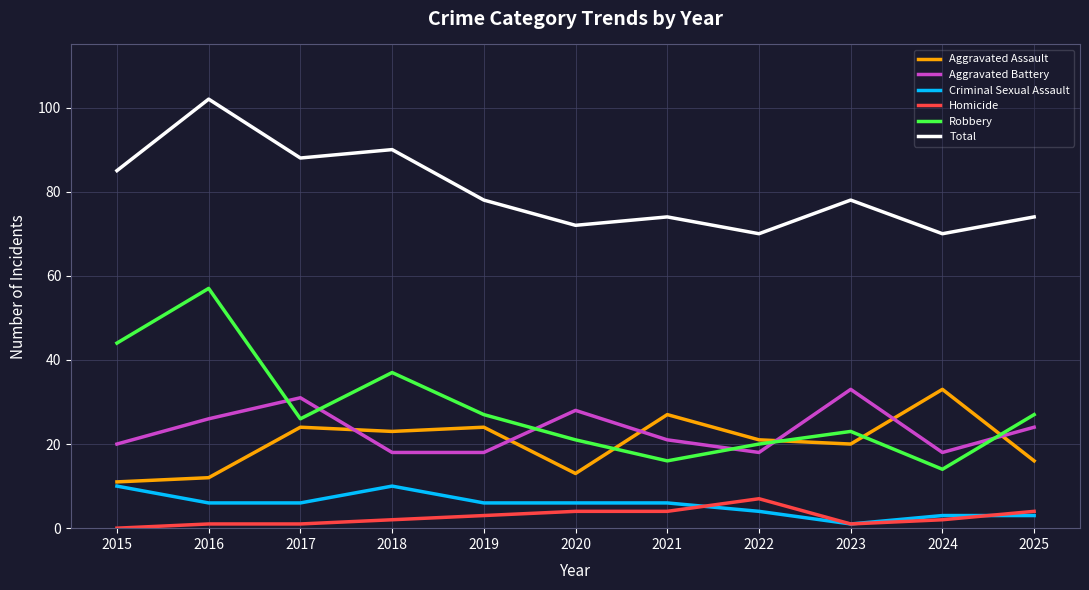

At which category is the sum across all series the highest?

2016